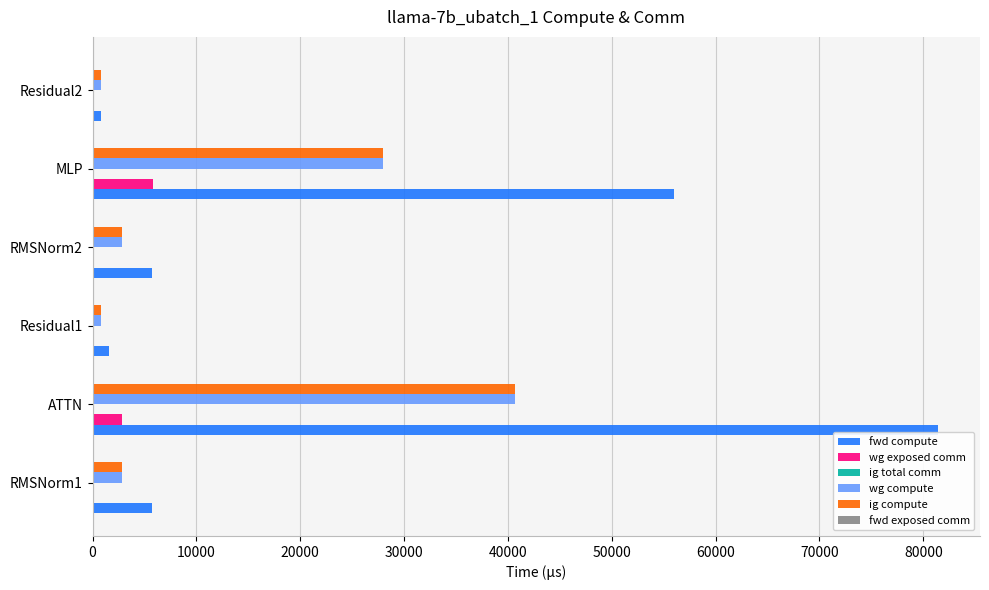

Is the value of wg compute at RMSNorm2 greater than the value of fwd compute at RMSNorm1?

No